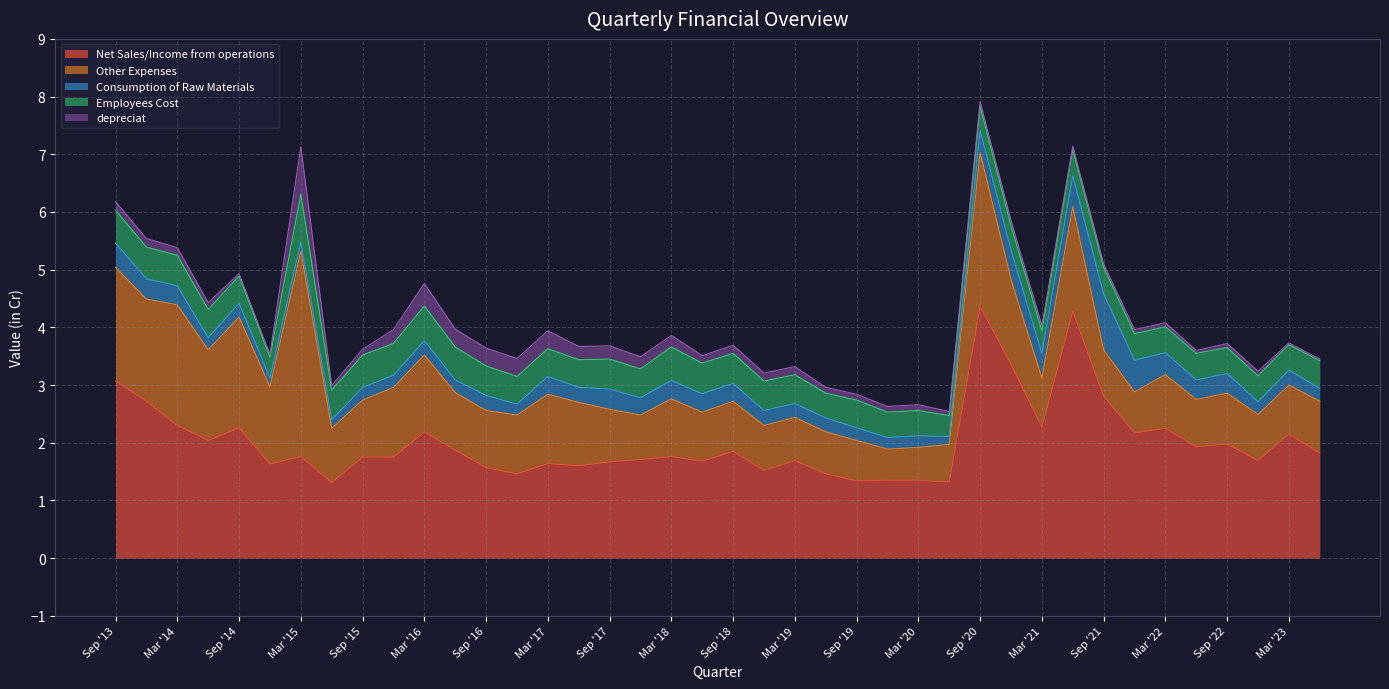

At which category does the chart reach its peak across all series?

Sep '20